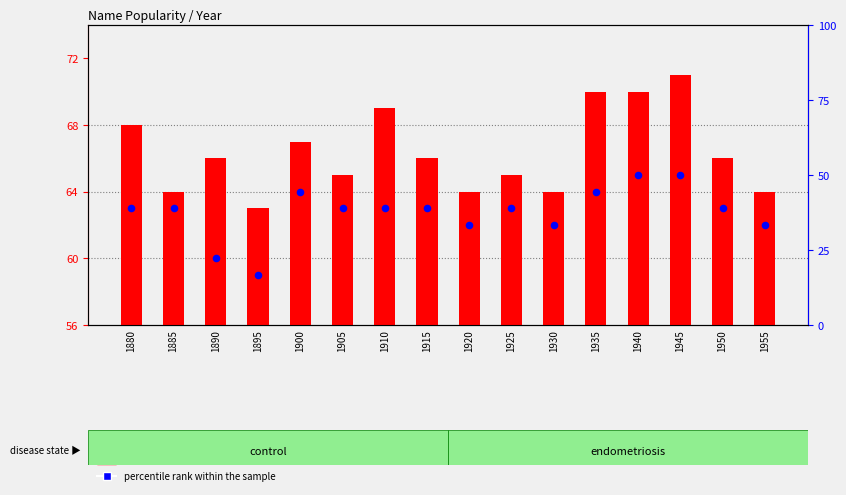

At which category is the sum across all series the highest?

1945